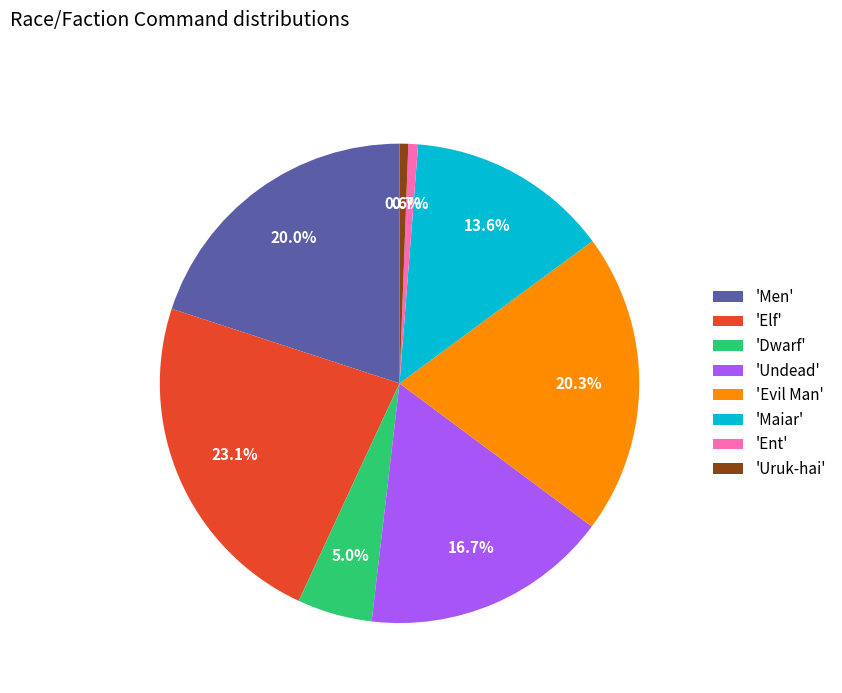

Is there any slice that represents more than half of the pie?

No